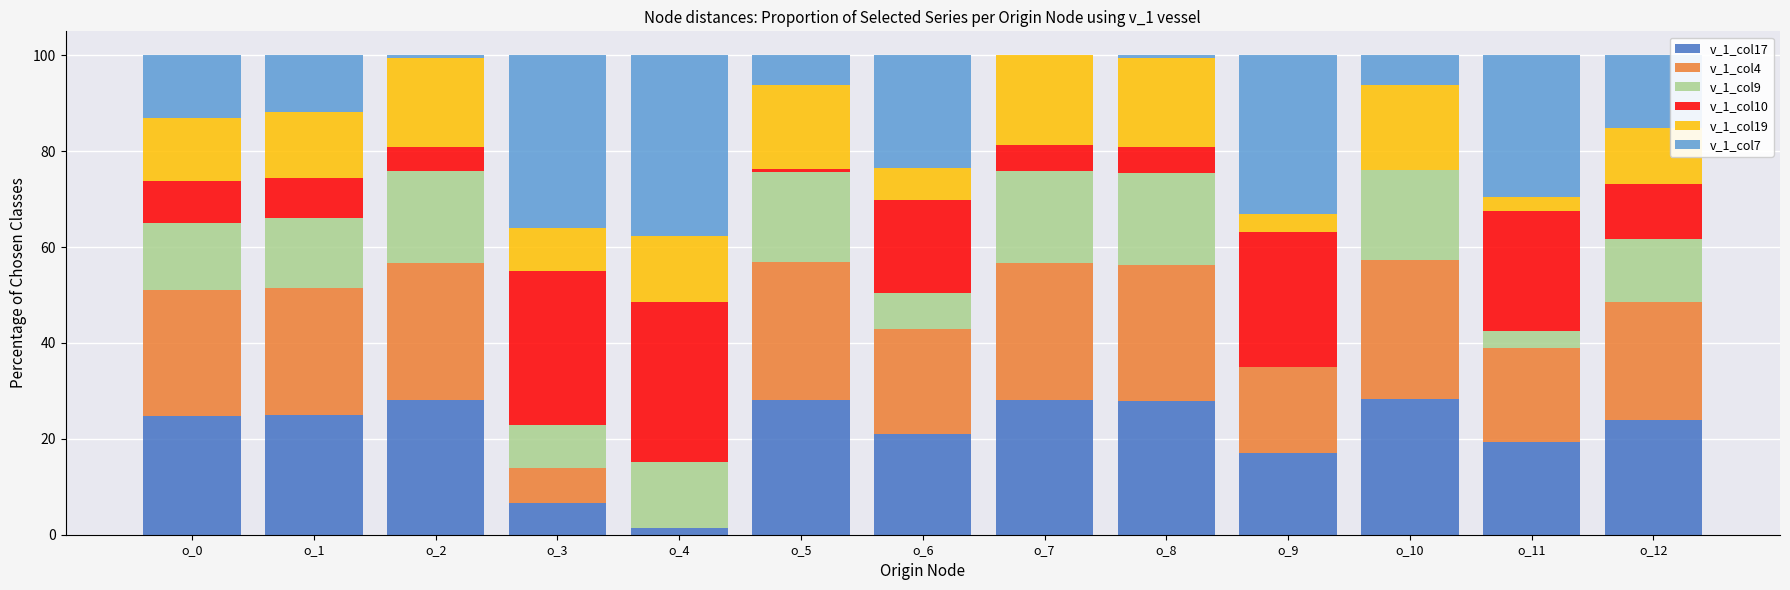

What is the total value across all series at o_11?

100.0